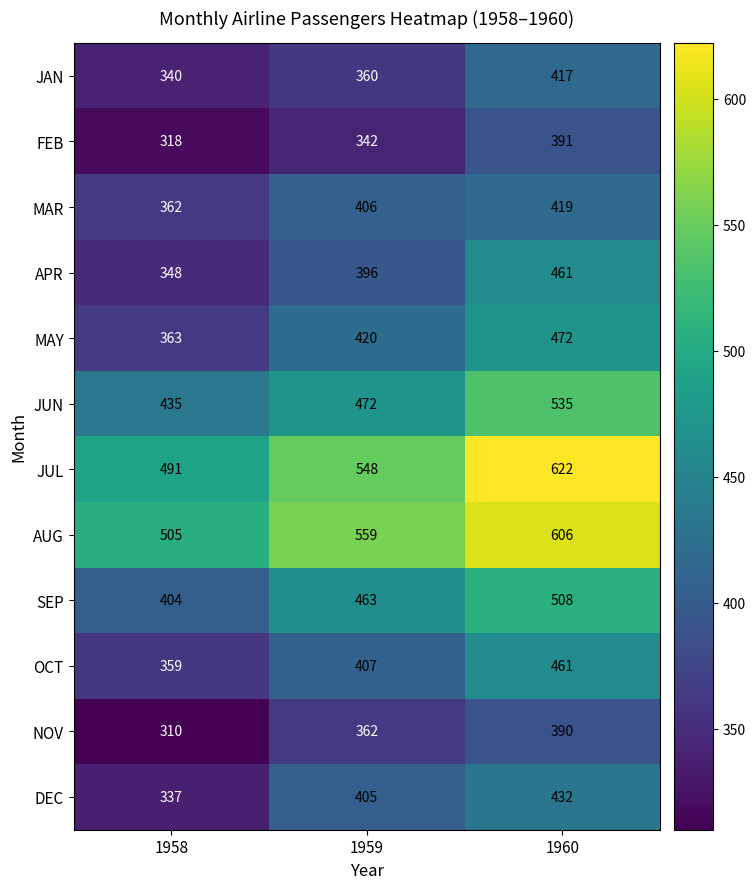

What is the sum of all AUG values?

1670